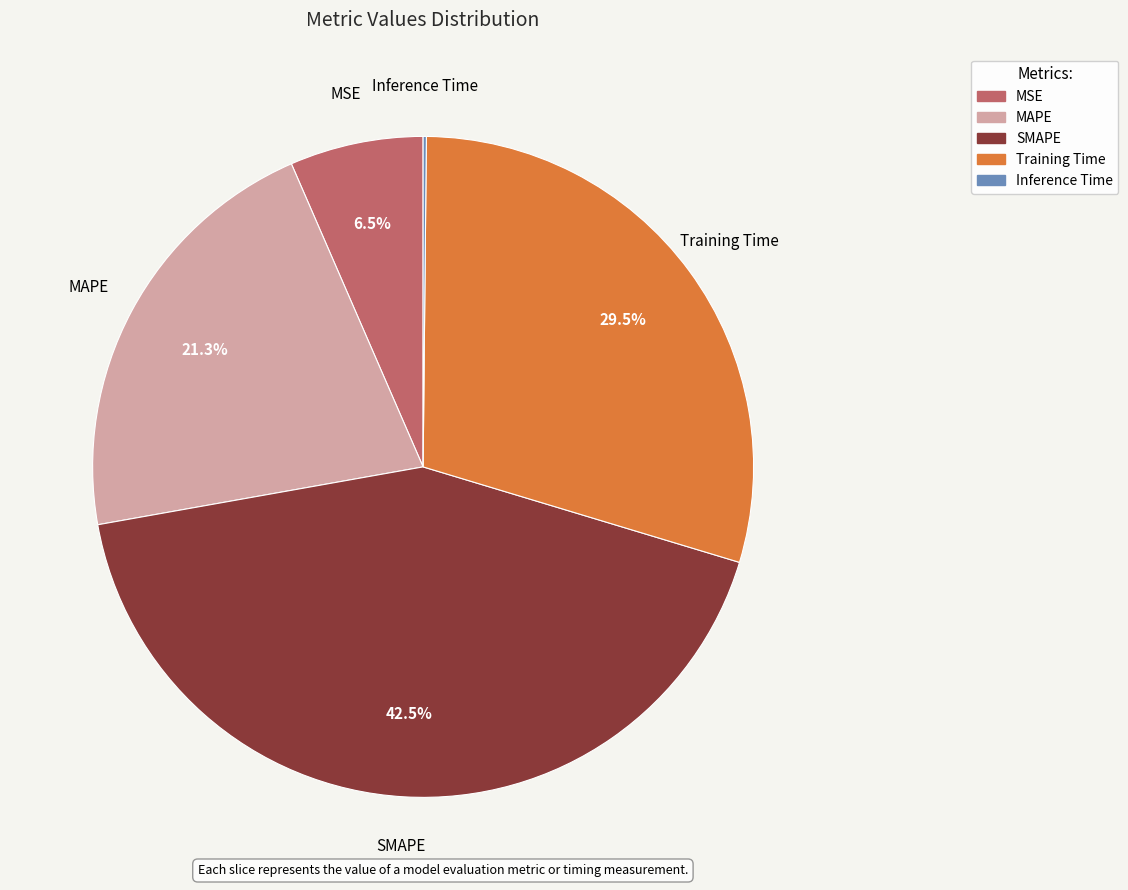

Does Training Time account for over 50% of the chart?

No